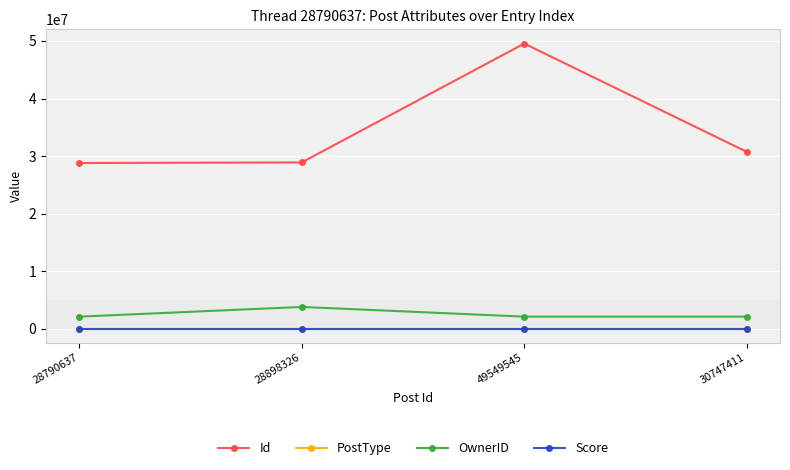

Which series has the largest range (max minus min)?

Id